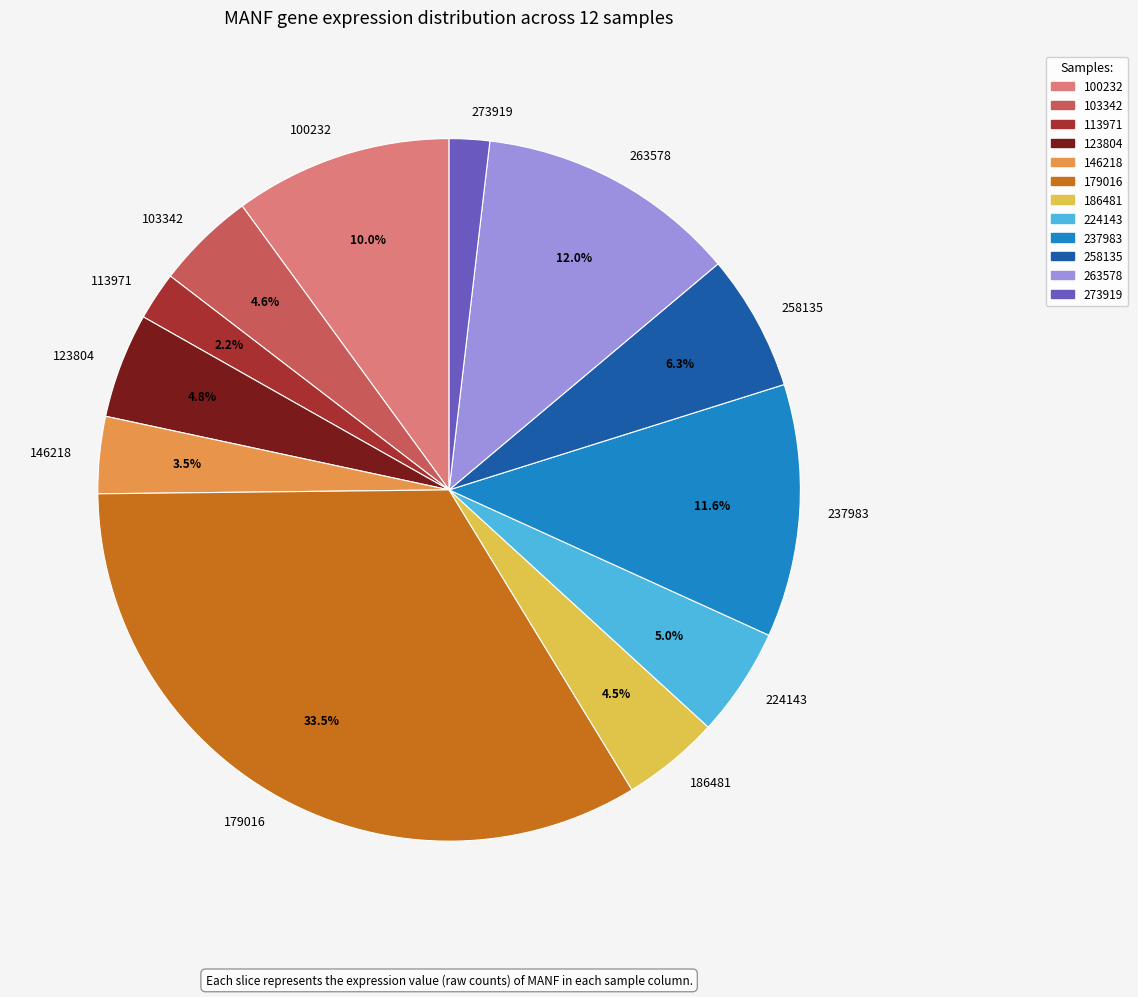

The 100232 slice represents 10% of the pie. True or false?

True